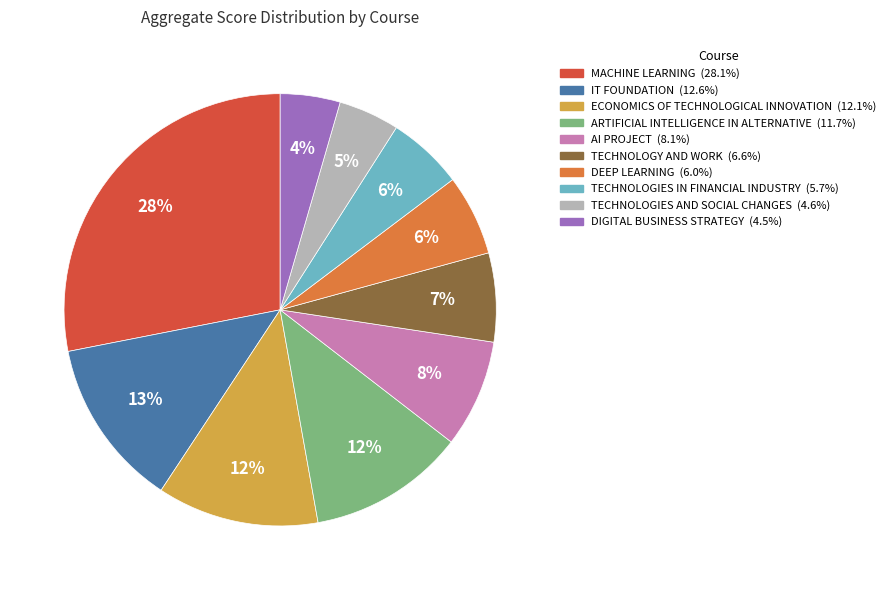

To the nearest percent, what percentage of the pie is TECHNOLOGIES AND SOCIAL CHANGES?

5%